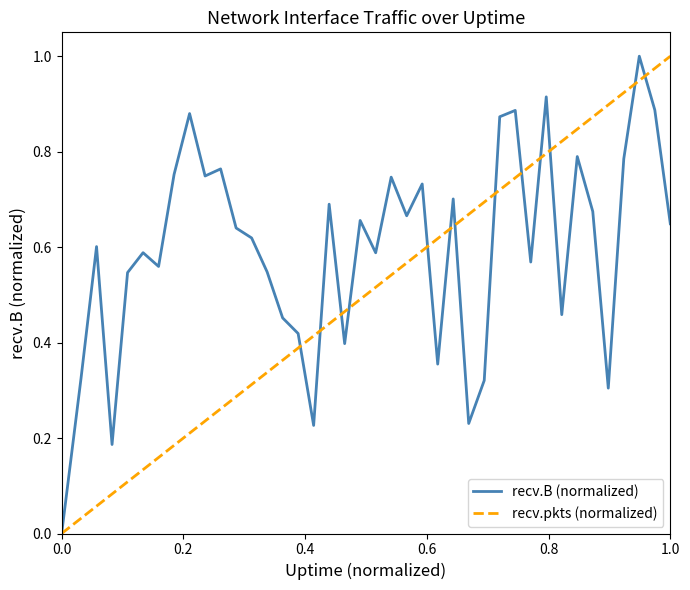

What is the maximum value for recv.B (normalized)?

1.0